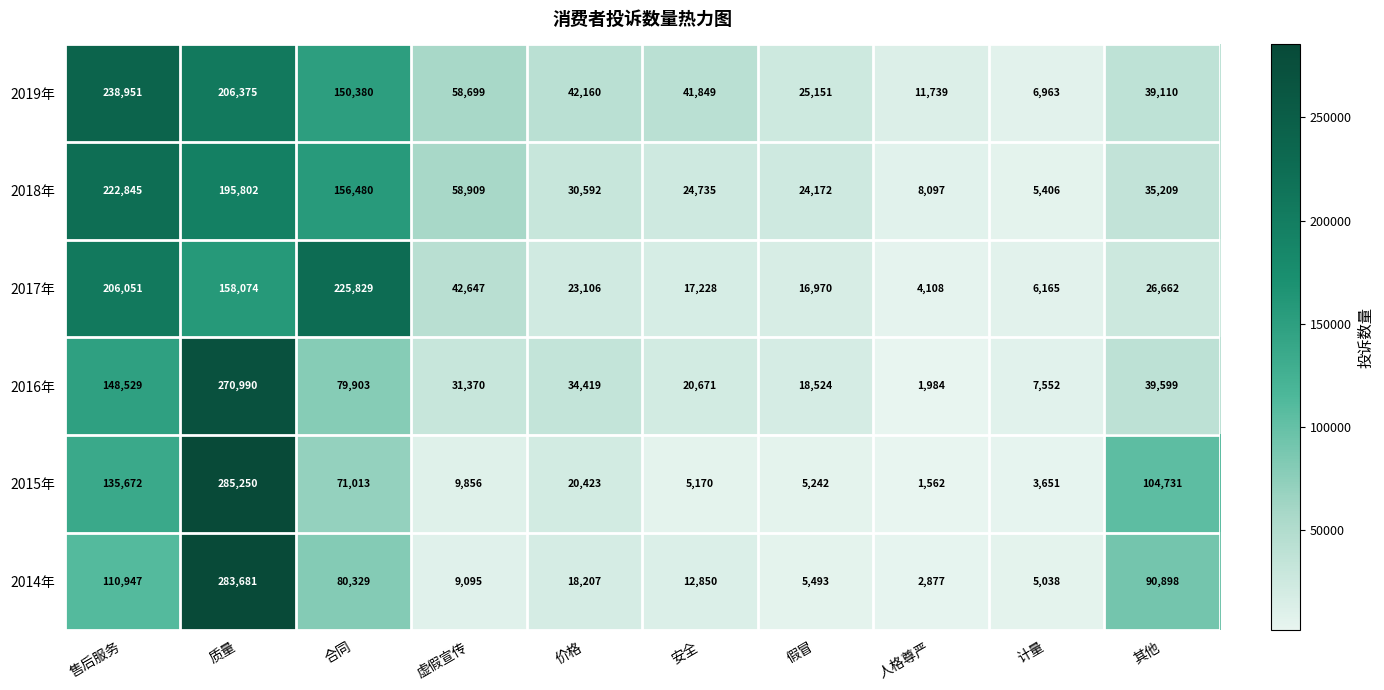

At how many categories does at least one series exceed 103559?

4